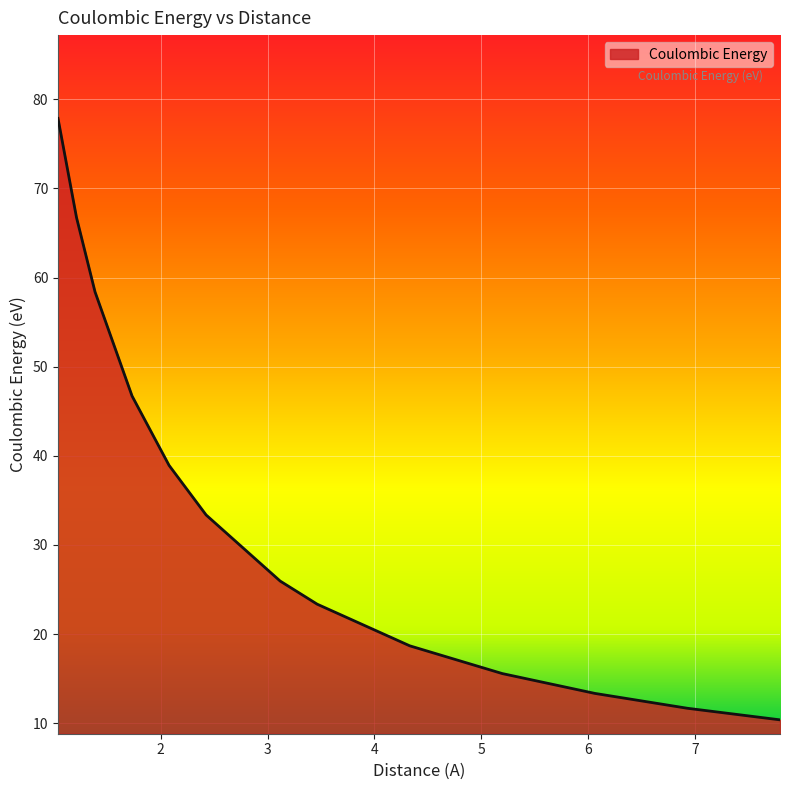

What is the smallest value displayed?

10.4